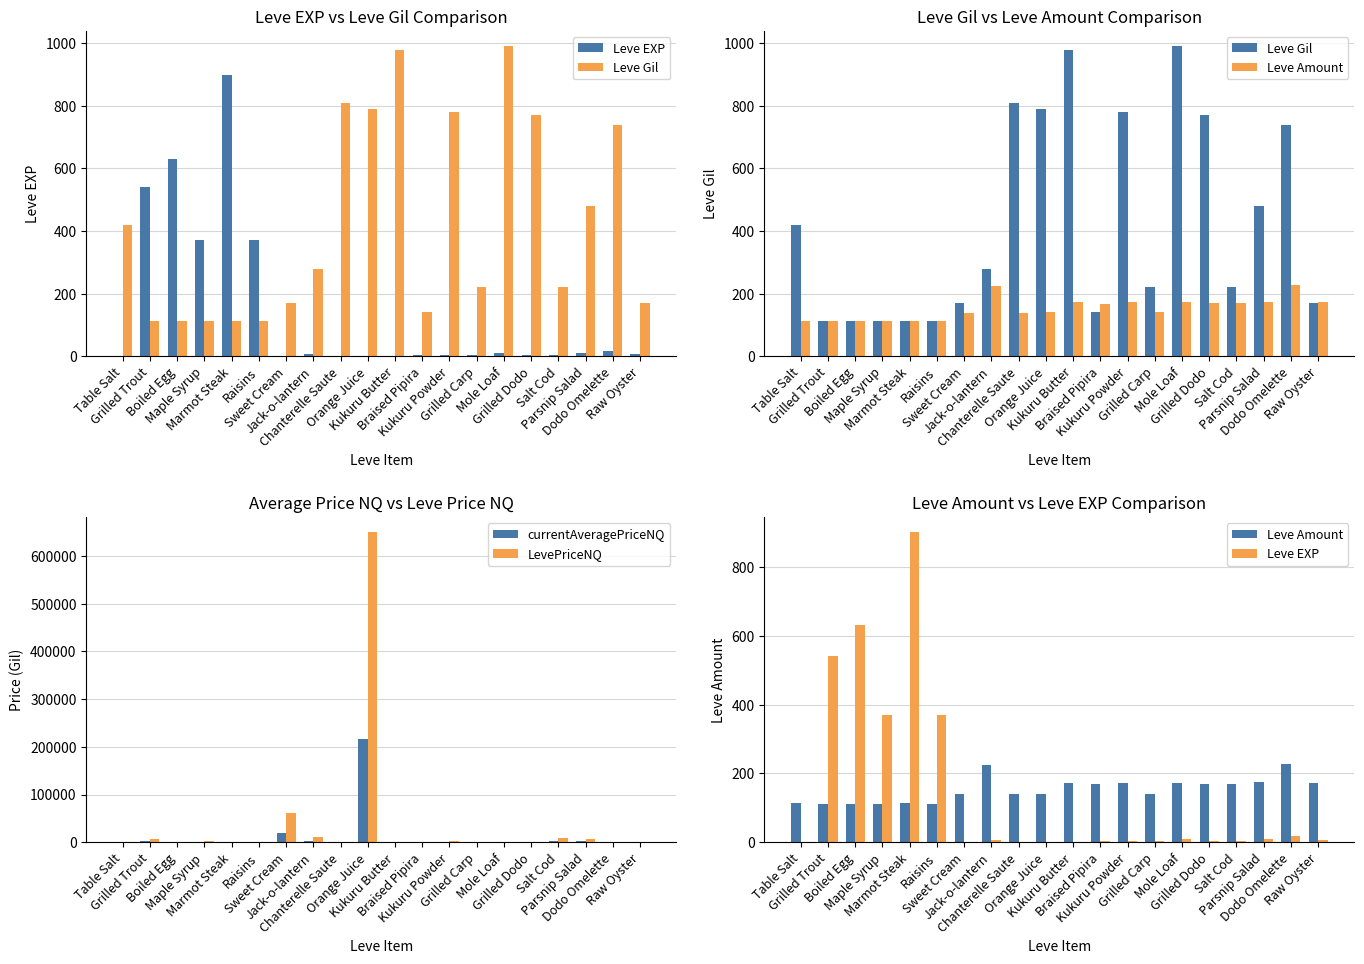

At which category is the sum across all series the highest?

Orange Juice